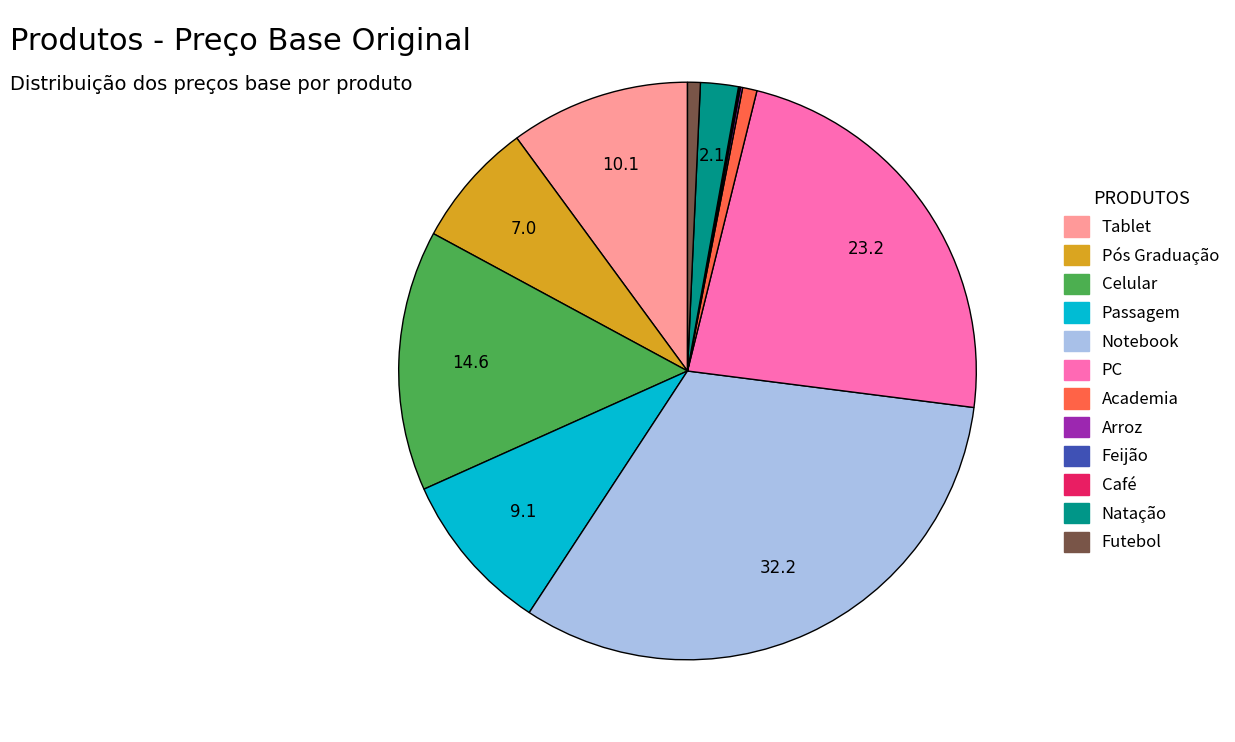

Which slice is the largest?

Notebook